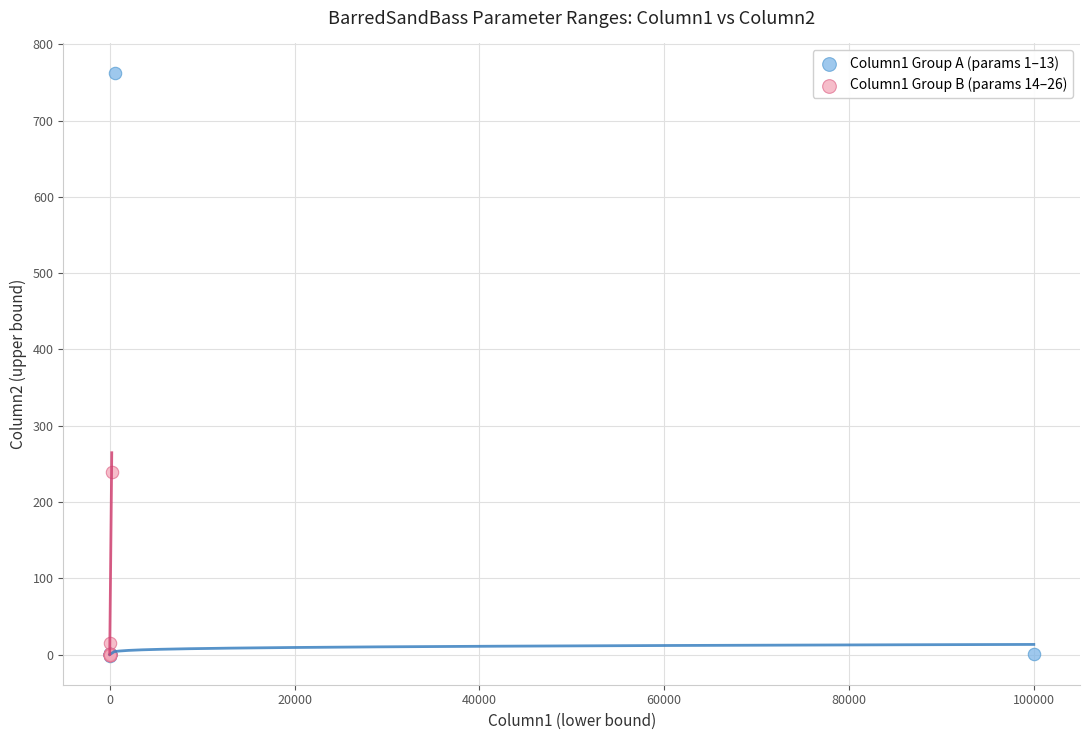

Which series has the widest spread of Y values?

Column1 Group A (params 1–13)